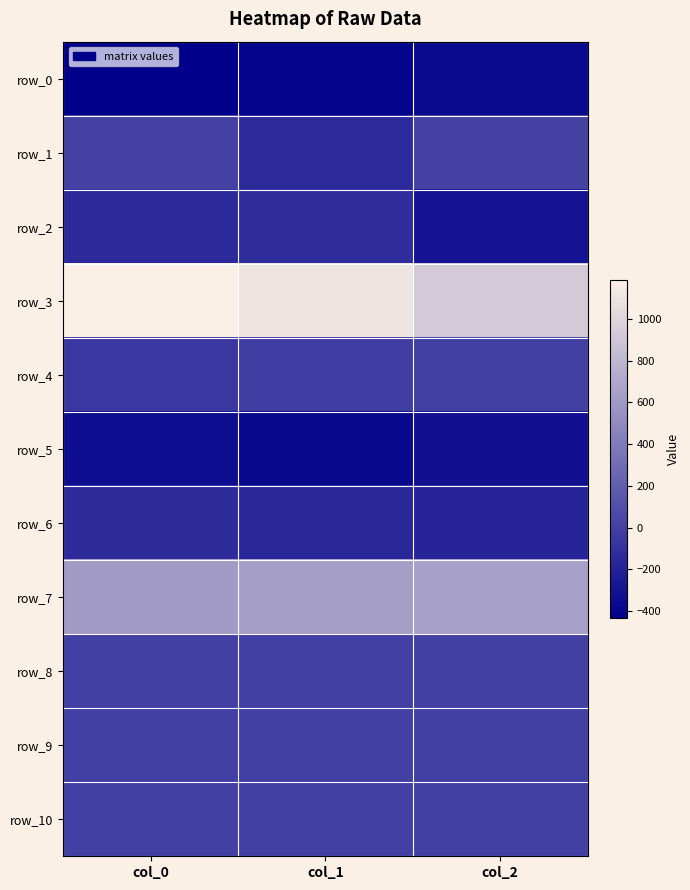

Is it true that row_0 equals -132.1 at col_1?

False